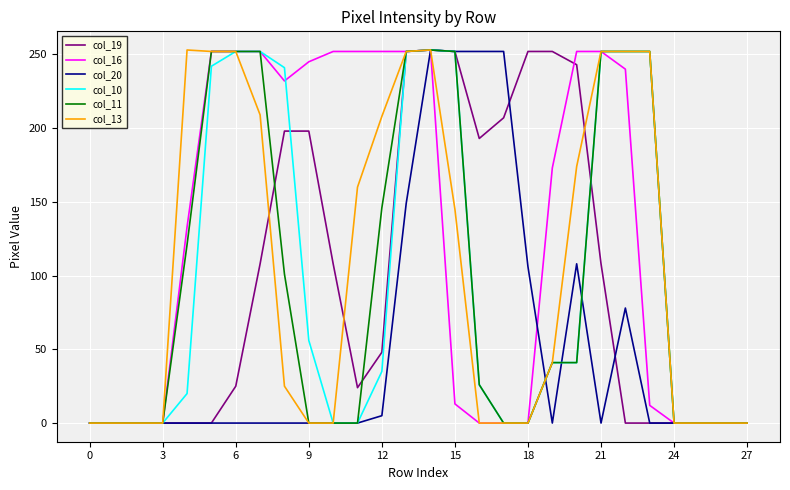

Which series has the largest total across all categories?

col_16